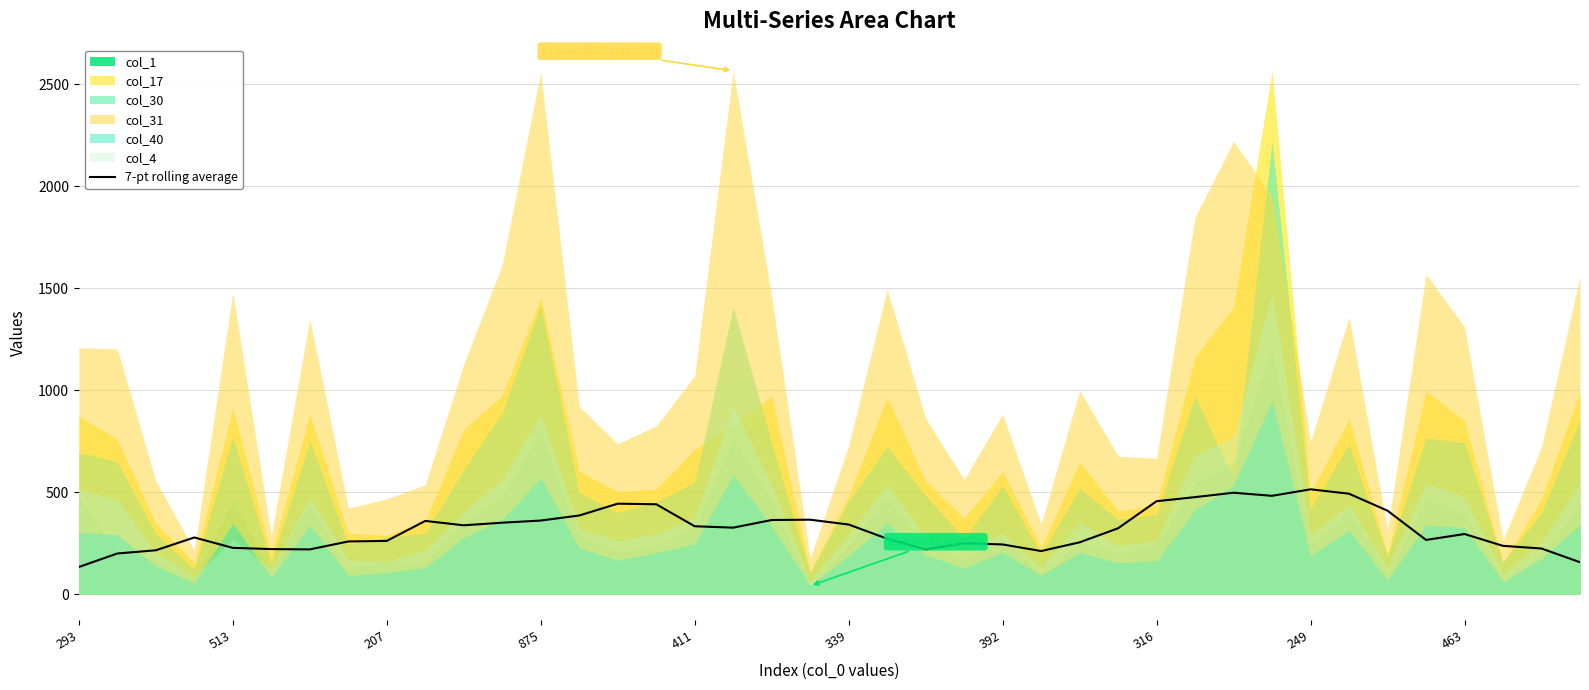

What is the value of the 21st point from the left?

341.9